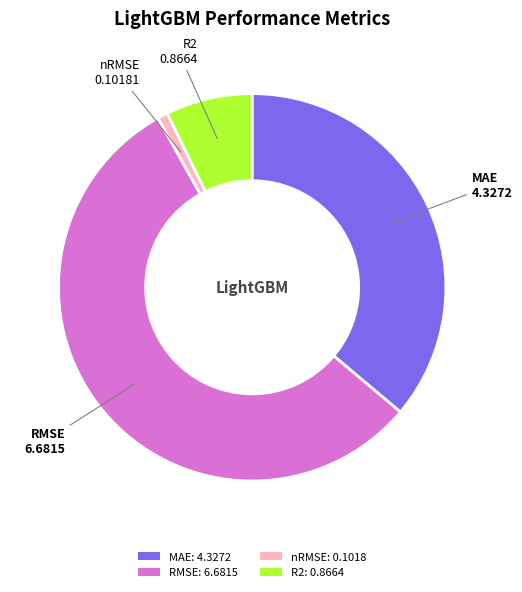

Which has a higher value, nRMSE: 0.1018 or R2: 0.8664?

R2: 0.8664